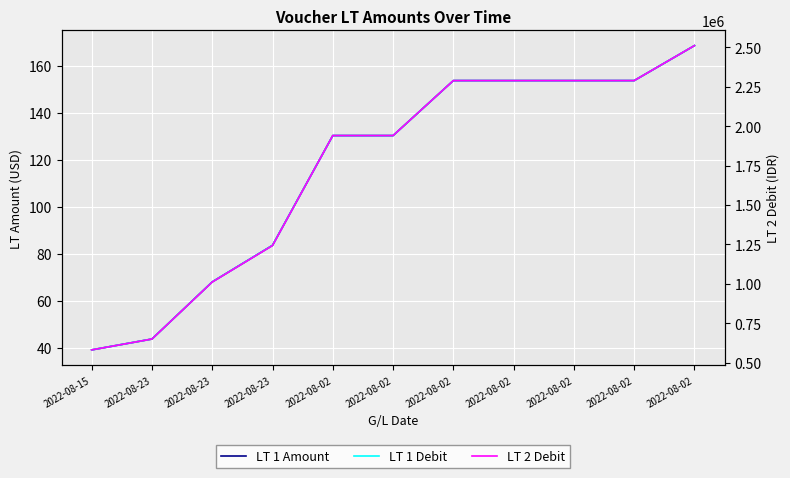

Is the value of LT 2 Debit at 2022-08-15 greater than the value of LT 1 Debit at 2022-08-02?

Yes